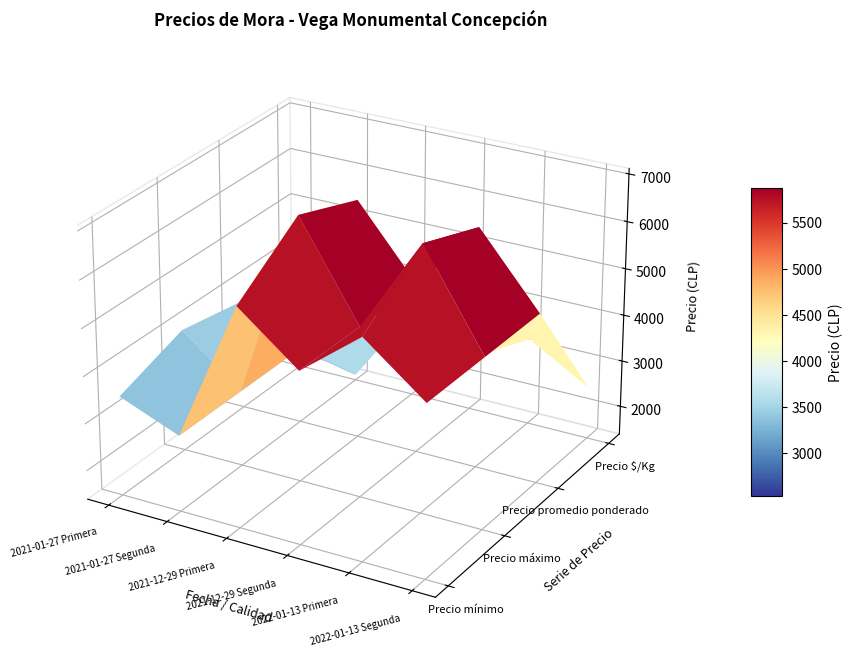

Reading left to right, transcribe all the data shown in this chart.

Precio mínimo: 3500	3000	6000	5000	6000	5000
Precio máximo: 4000	3000	7000	5000	7000	5000
Precio promedio ponderado: 3750	3000	6500	5000	6500	5000
Precio $/Kg: 1875	1500	3250	2500	3250	2500